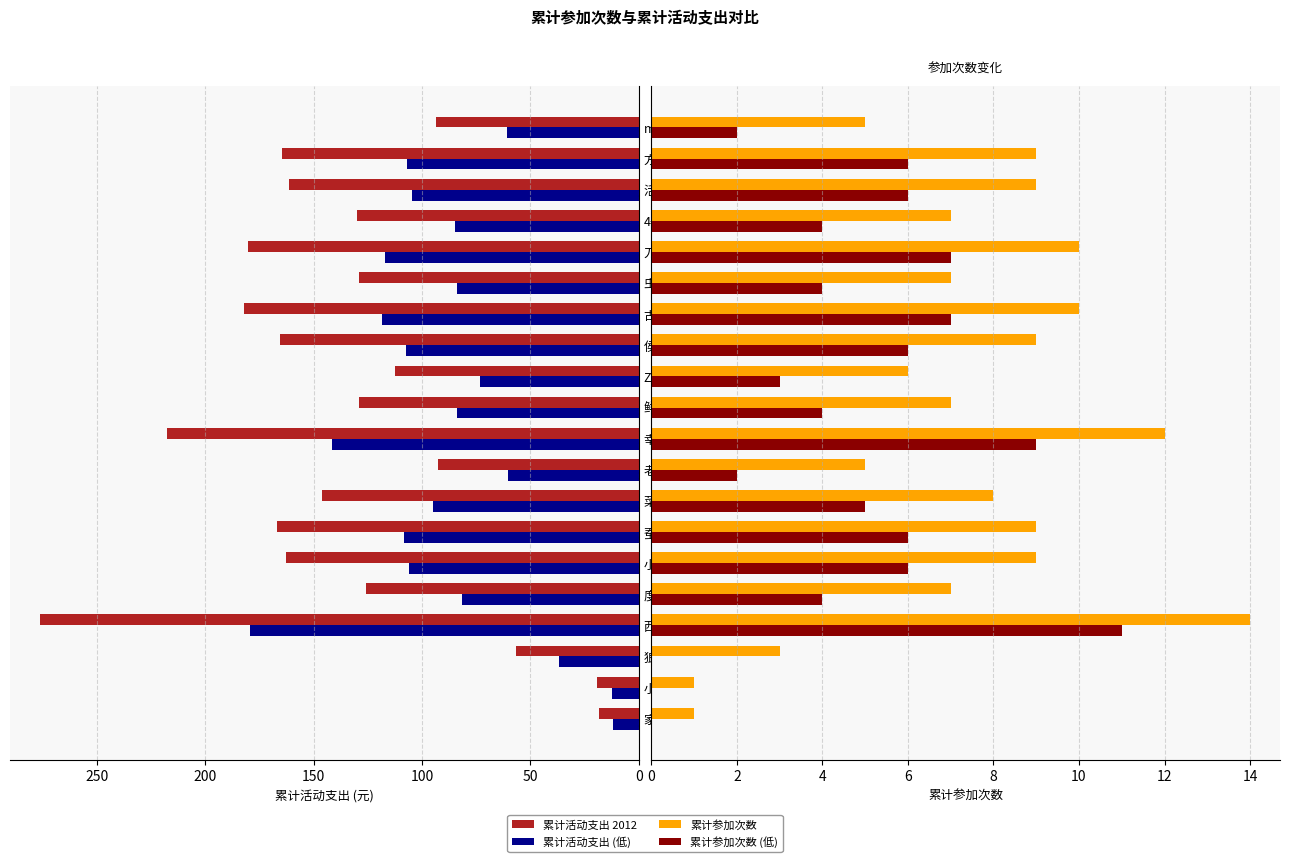

What are all the series names shown in the legend?

累计活动支出 2012, 累计活动支出 (低), 累计参加次数, 累计参加次数 (低)